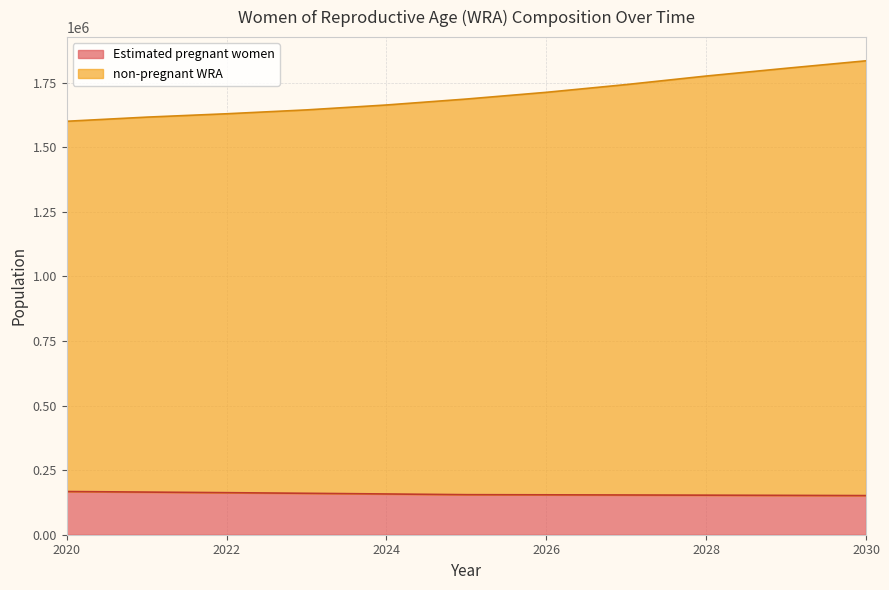

Reading left to right, list all the values displayed in this chart.

Estimated pregnant women: 167128.6	165008.4	162732.8	160305.6	157707.4	154966.8	154427.6	153778.4	153087.1	152289.4	151451.4
non-pregnant WRA: 1600000.0	1616000.0	1629000.0	1644000.0	1663000.0	1686000.0	1712000.0	1742000.0	1775000.0	1805000.0	1834000.0